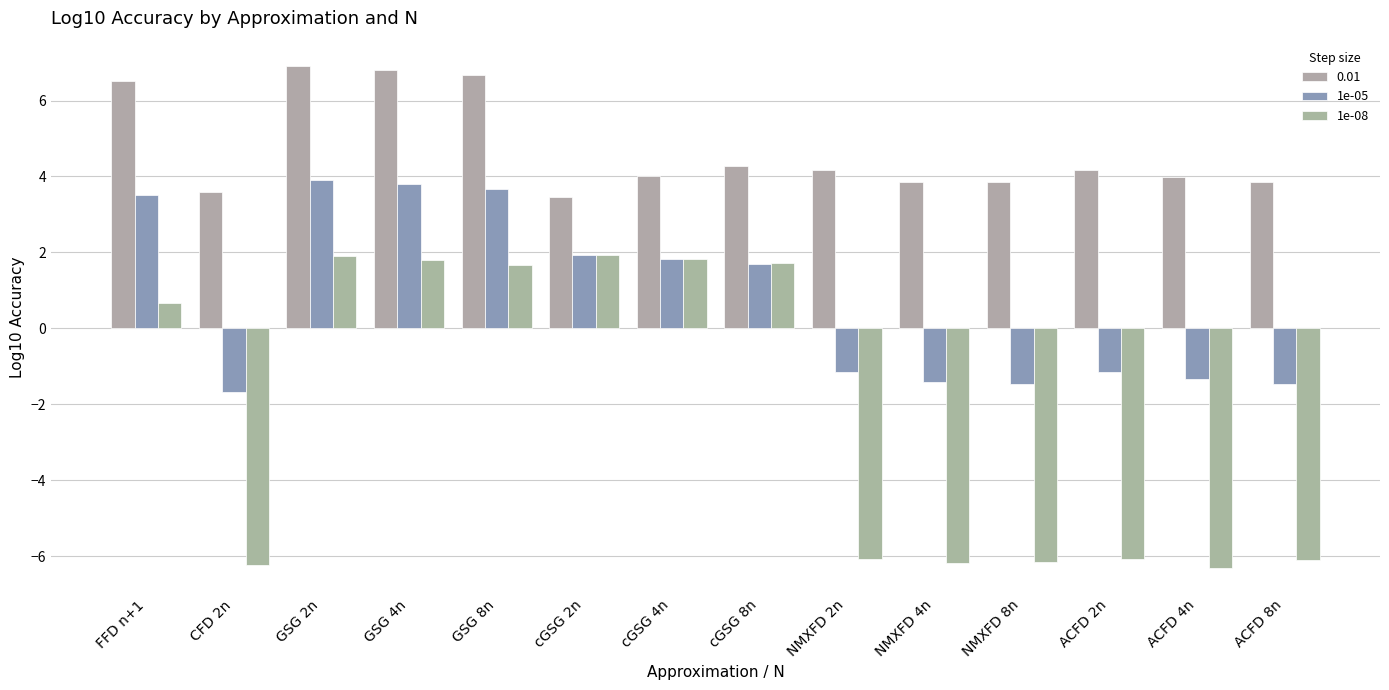

Which label corresponds to the smallest value in the chart?

ACFD 4n